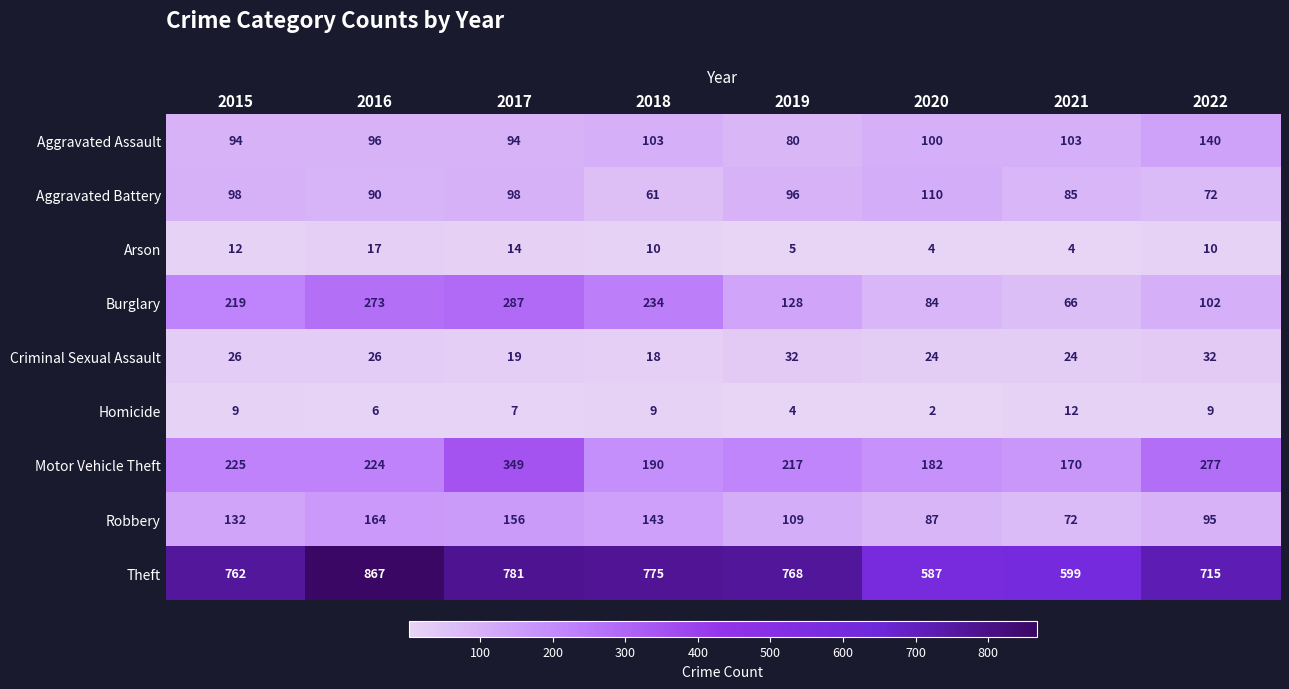

What is the approximate value of Burglary at 2020, to the nearest 5?

85